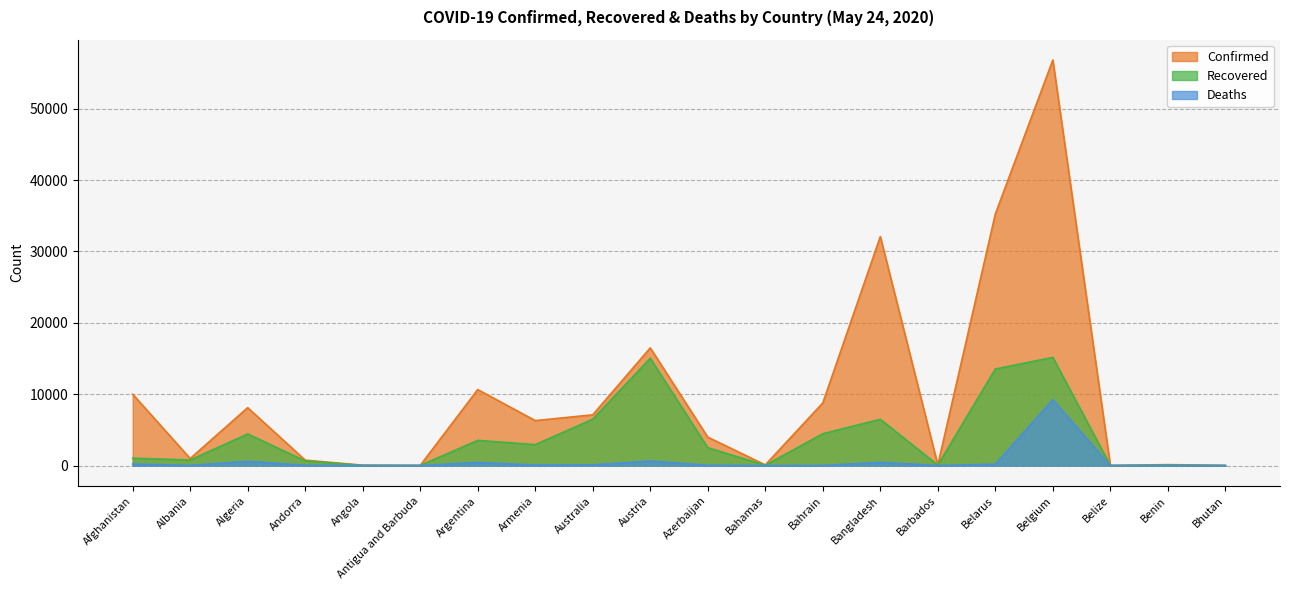

What are all the series names shown in the legend?

Confirmed, Recovered, Deaths